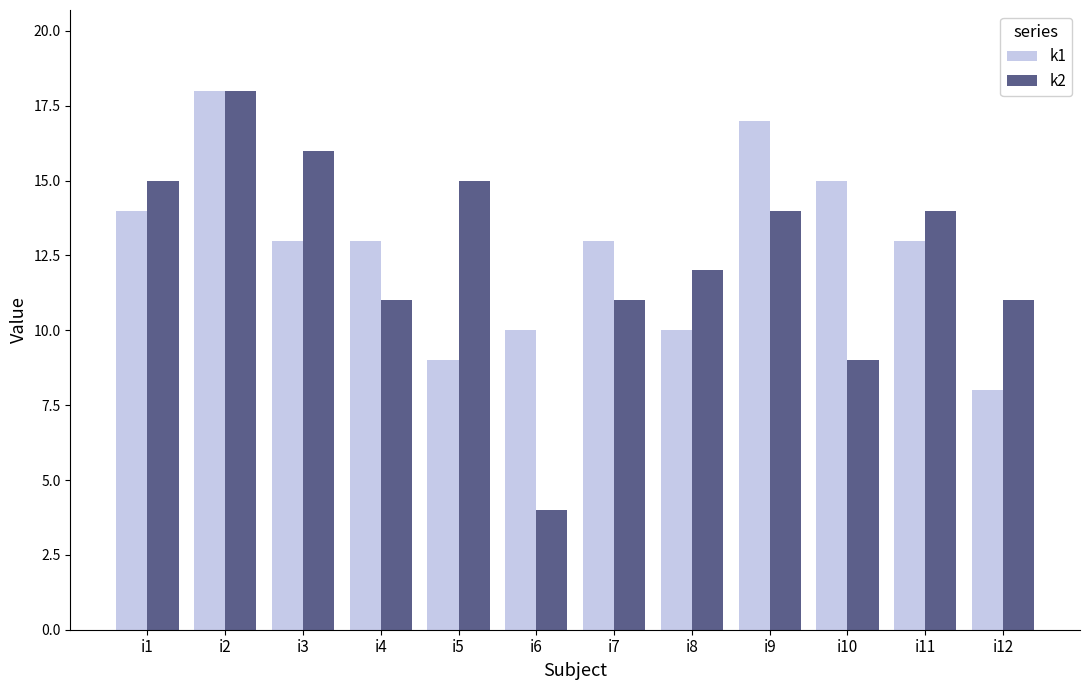

What is the difference between the k2 values at i9 and i3?

2